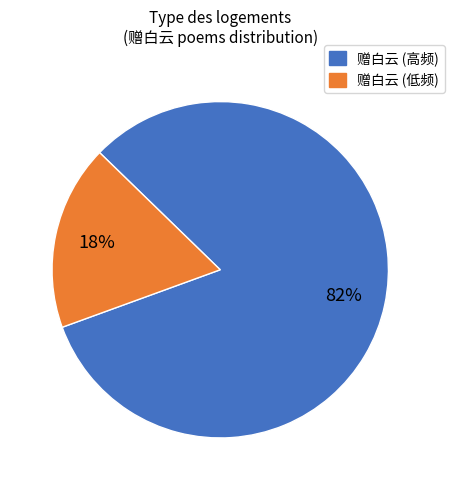

Is there any slice that represents more than half of the pie?

Yes